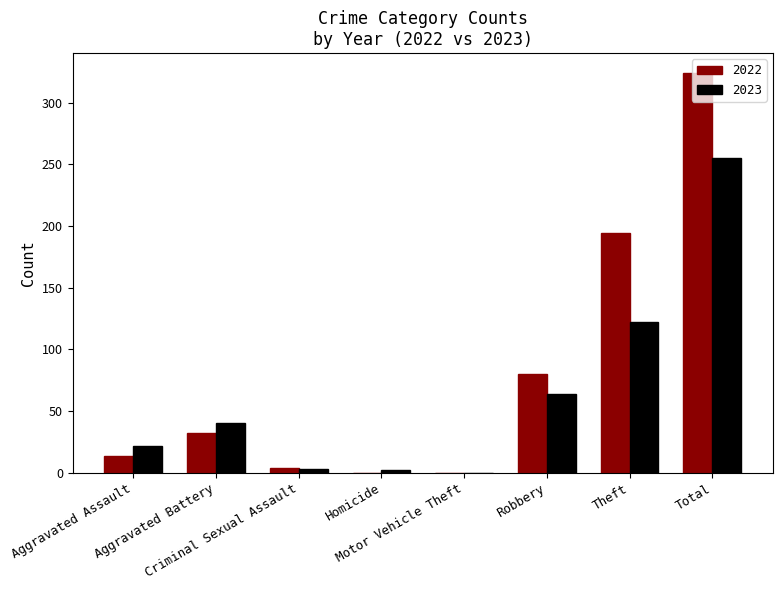

True or false: 2022 has a value of 115 at Robbery.

False